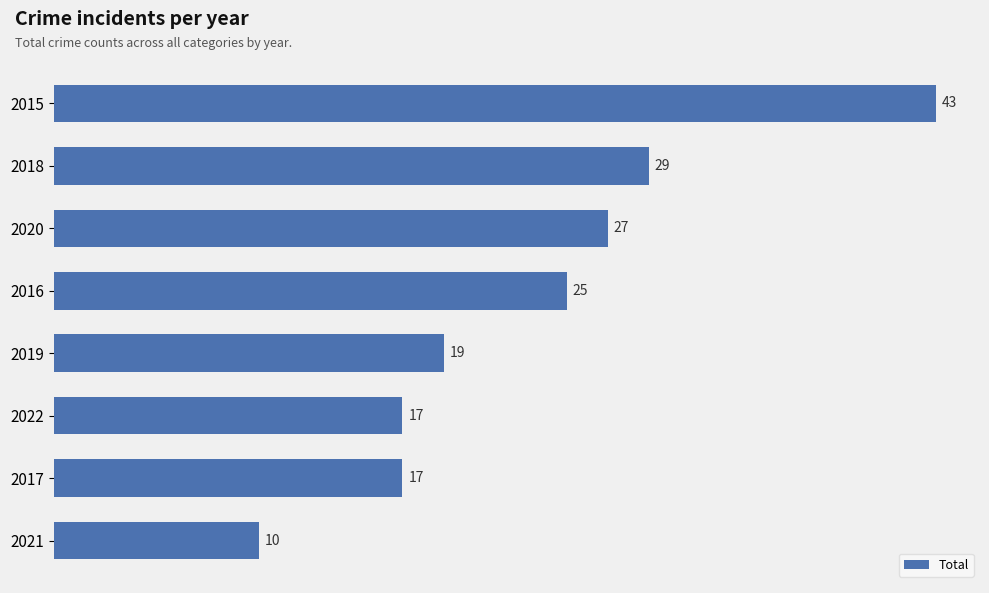

Reading top to bottom, extract all data points from this chart.

43	29	27	25	19	17	17	10